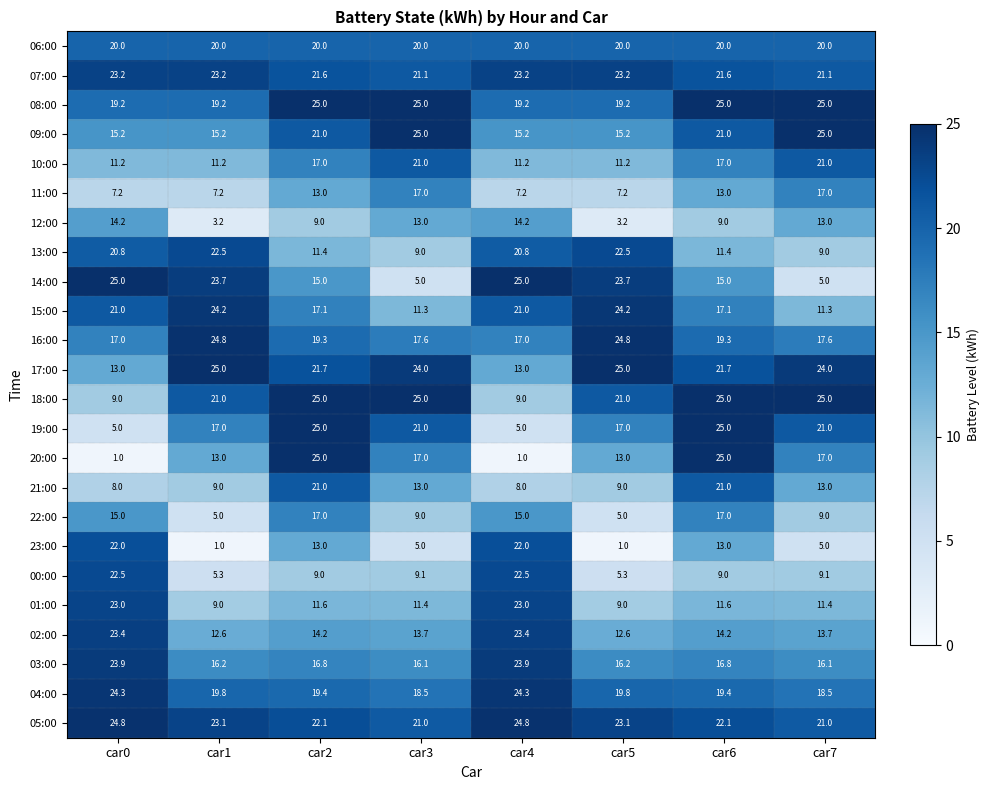

Which series has the largest range (max minus min)?

20:00